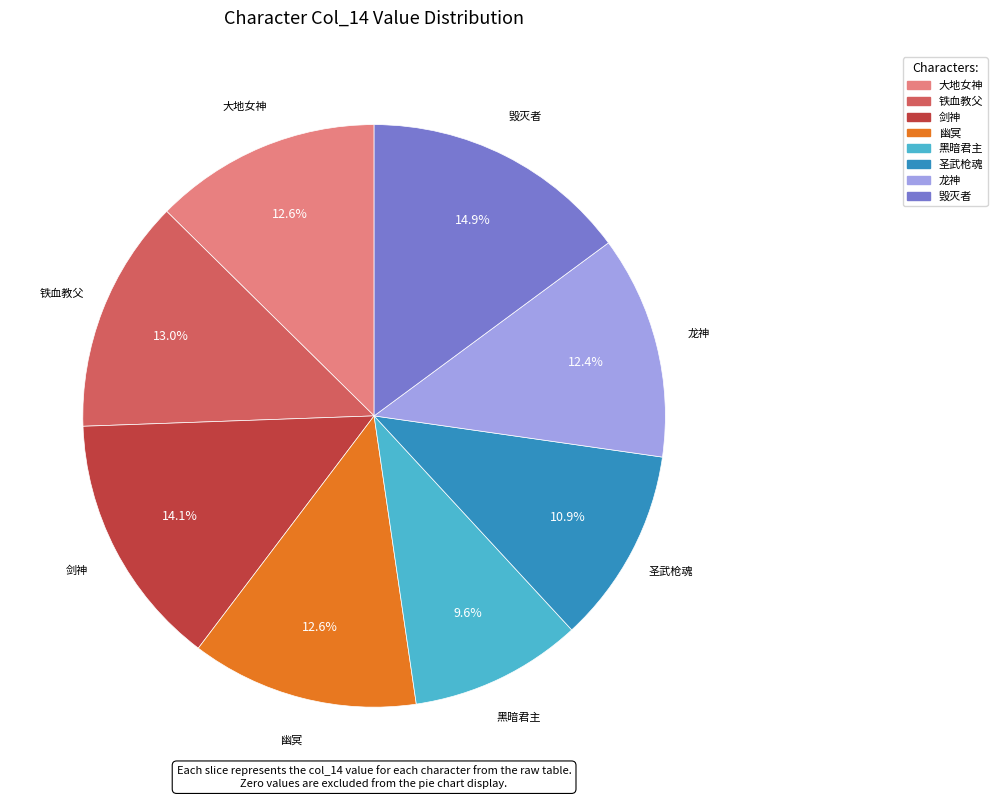

Is there any slice that represents more than half of the pie?

No